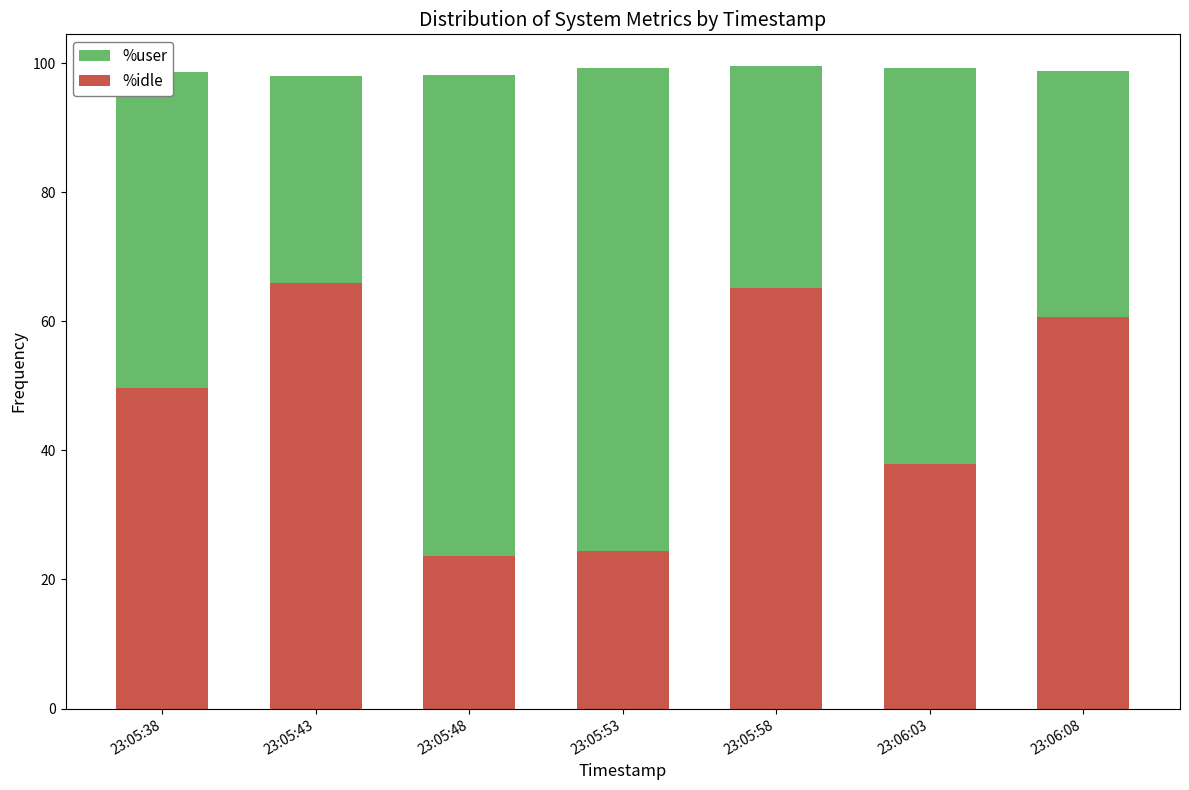

How many values in the %idle series are below 49?

3